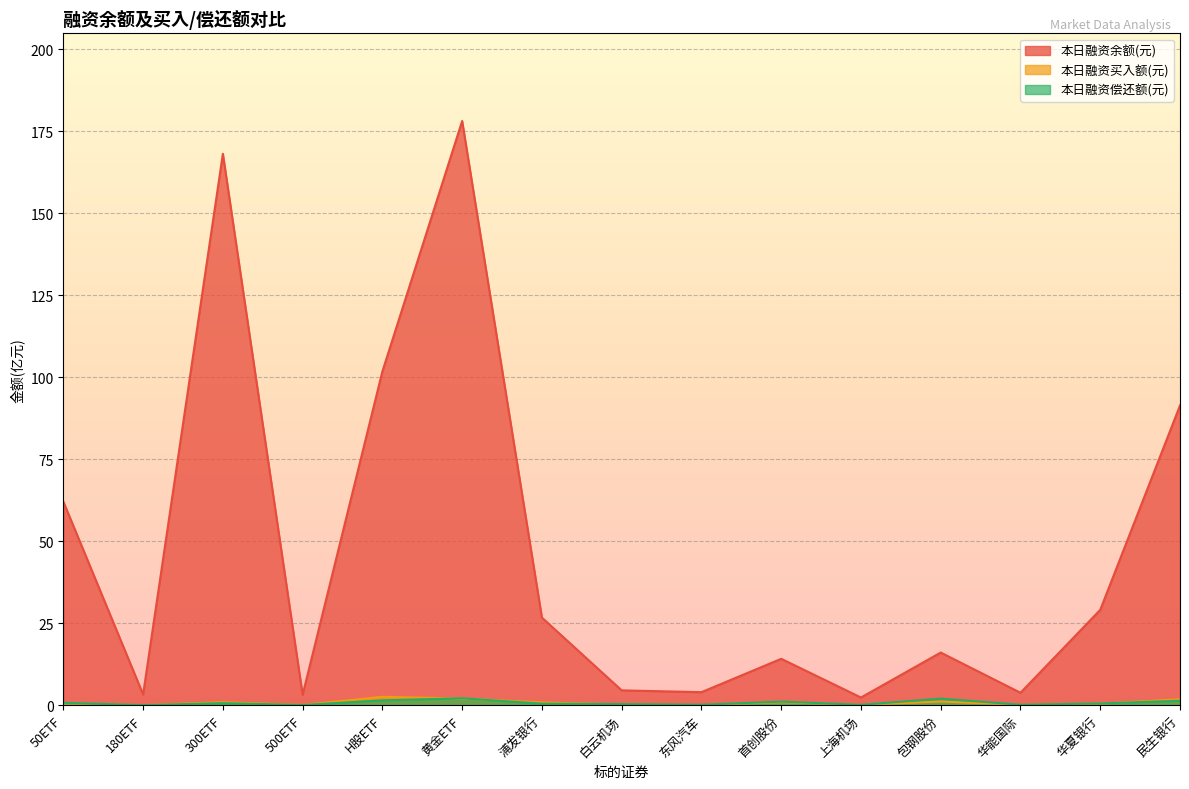

True or false: 本日融资偿还额(元) has a value of 0.0 at 500ETF.

False